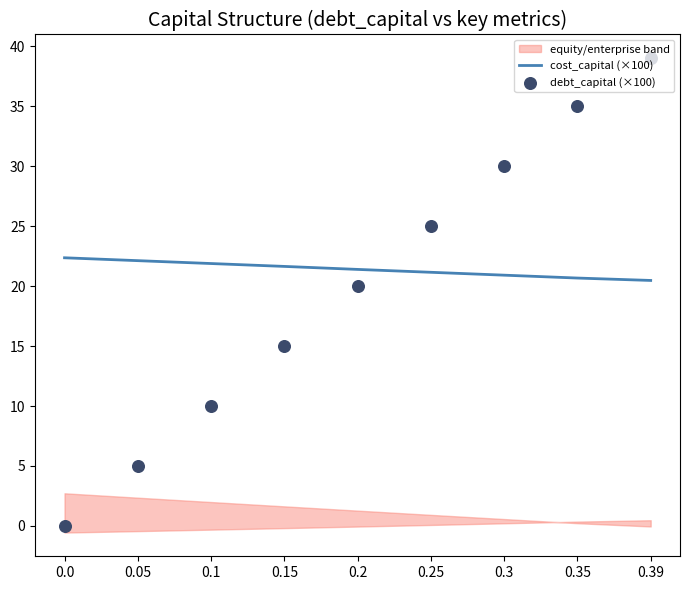

What is the total value across all series at 0.15?

36.6